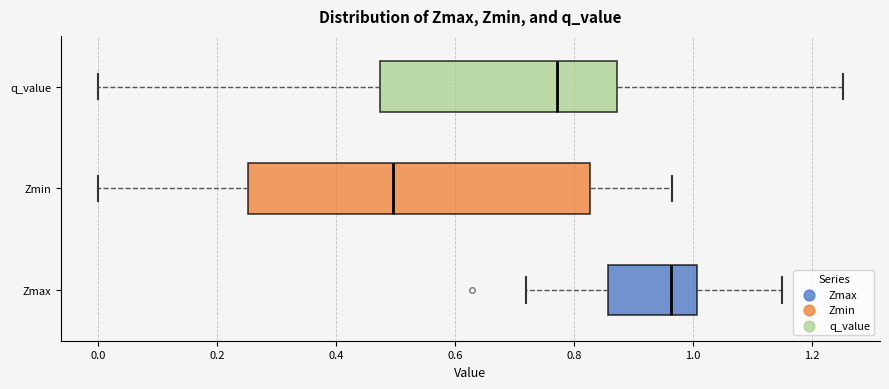

Where does the right whisker of the box for Zmin end on the x-axis? The values are not printed on the chart, so give them approximately, as read against the axis.

0.96